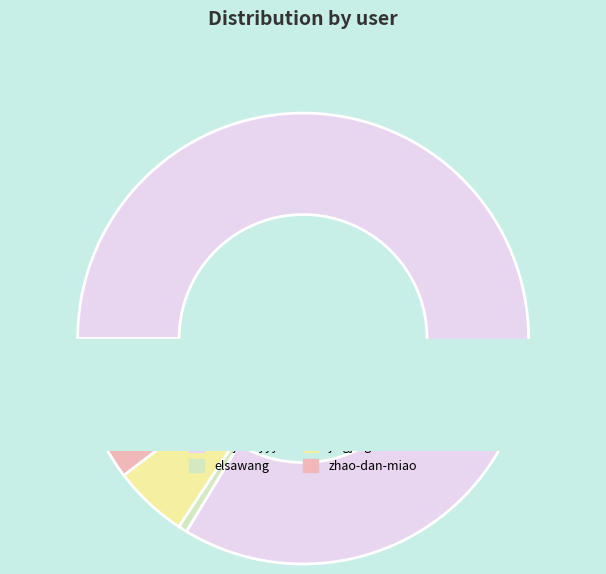

Which category has the biggest portion of the pie?

thejennyyy